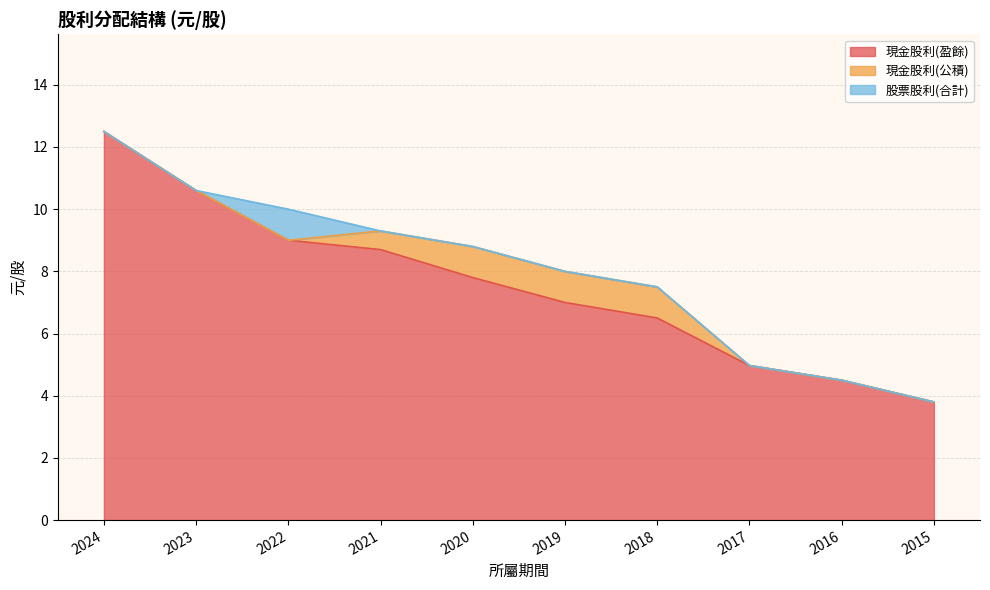

What is the highest value of the 現金股利(公積) series?

1.0